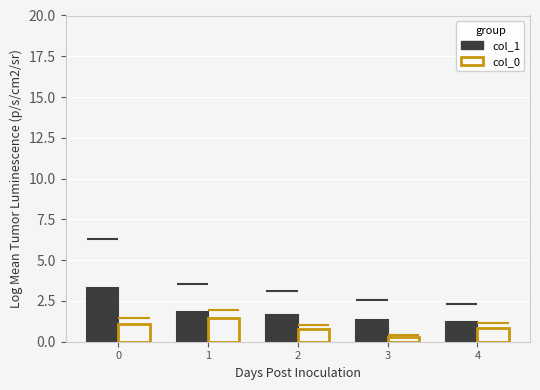

What is the difference between the col_1 values at 1 and 4?

0.6